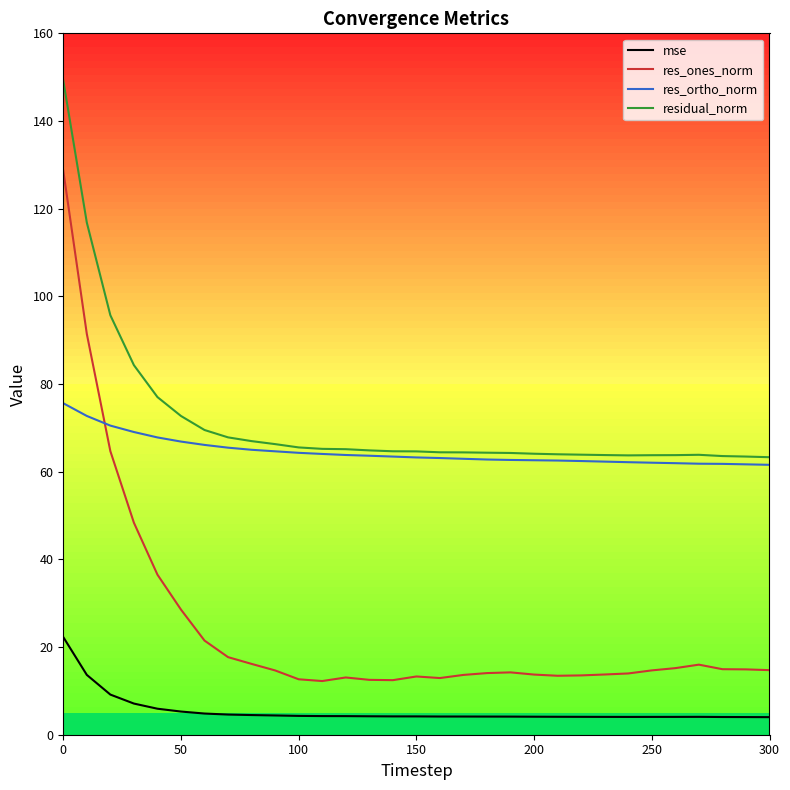

What is the minimum value for mse?

4.0